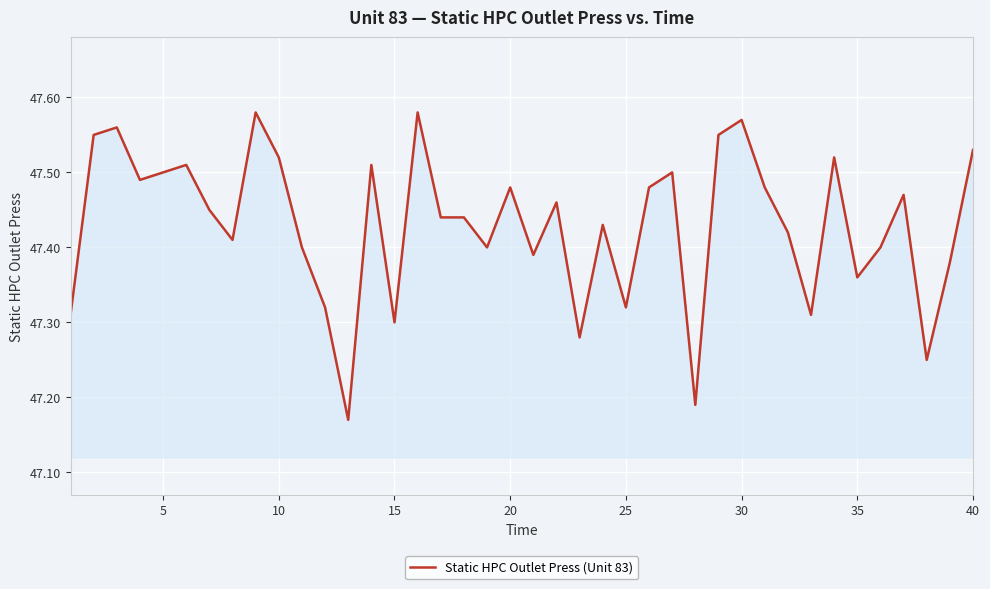

How many lines are shown in the chart?

1